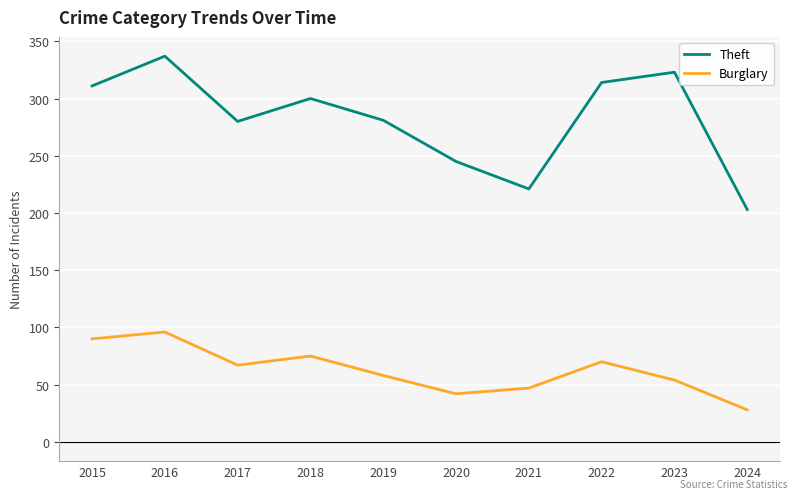

Rank the series by their average value, from lowest to highest.

Burglary, Theft